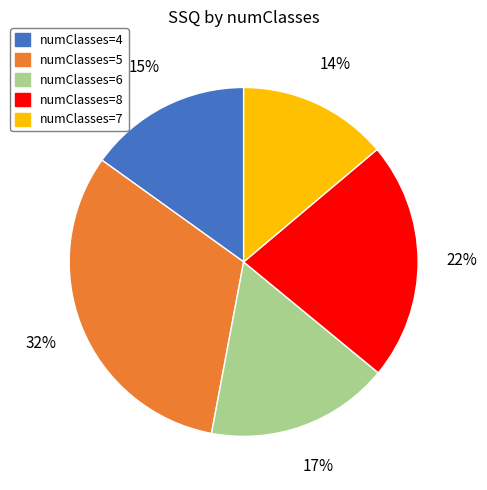

To the nearest percent, what is the average slice percentage?

20%